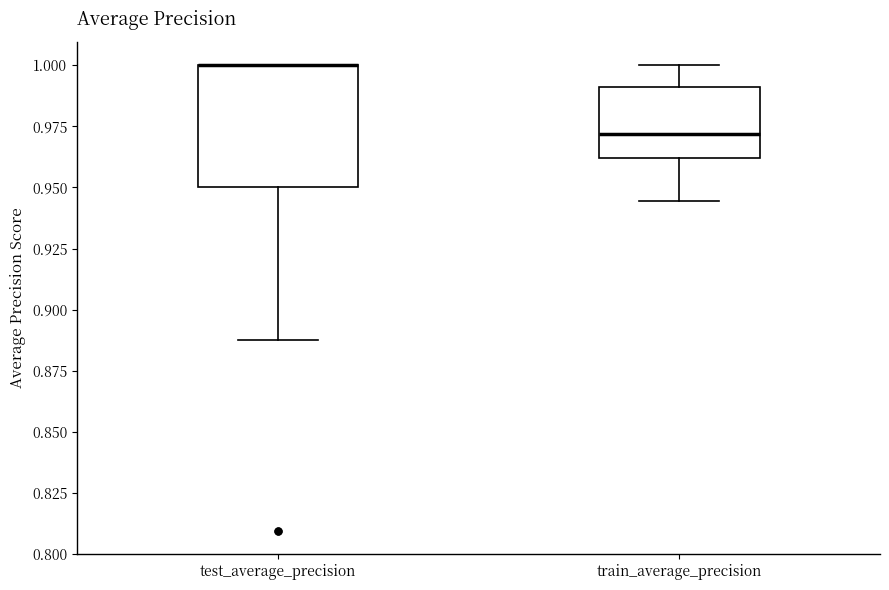

Where is the upper edge of the box for train_average_precision on the y-axis? The values are not printed on the chart, so give them approximately, as read against the axis.

0.990